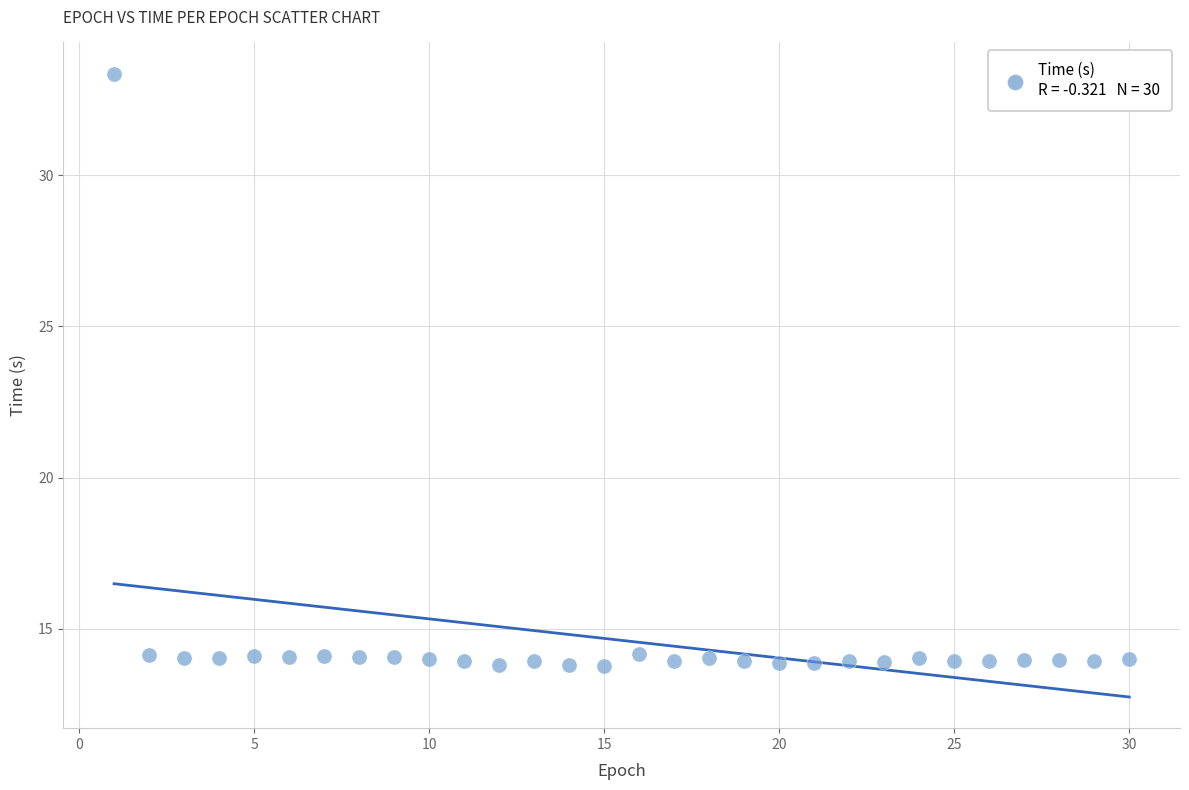

What is the range of X values (max minus min)?

29.0